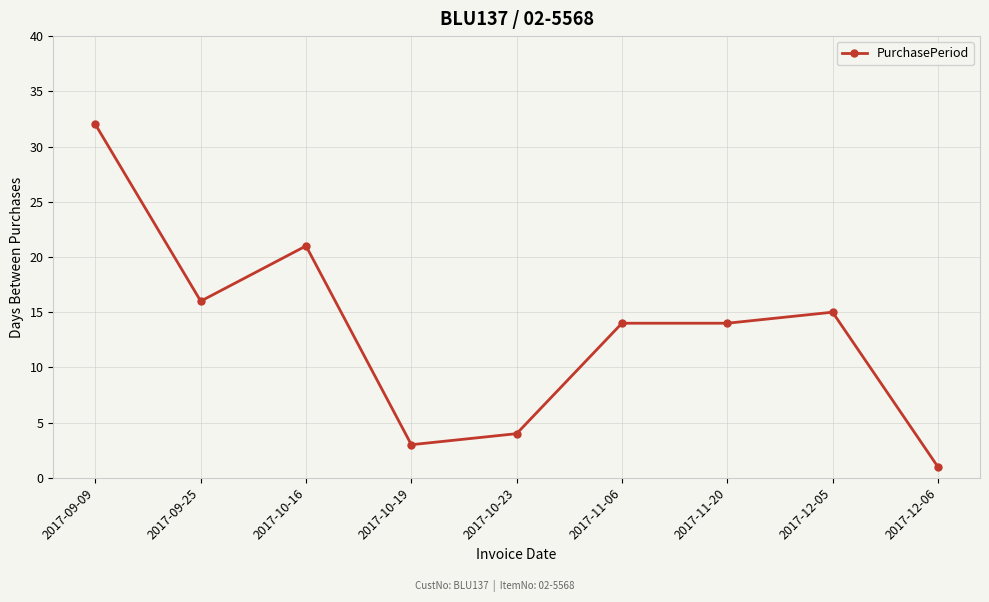

The chart shows a value of 21 at 2017-10-16. True or false?

True